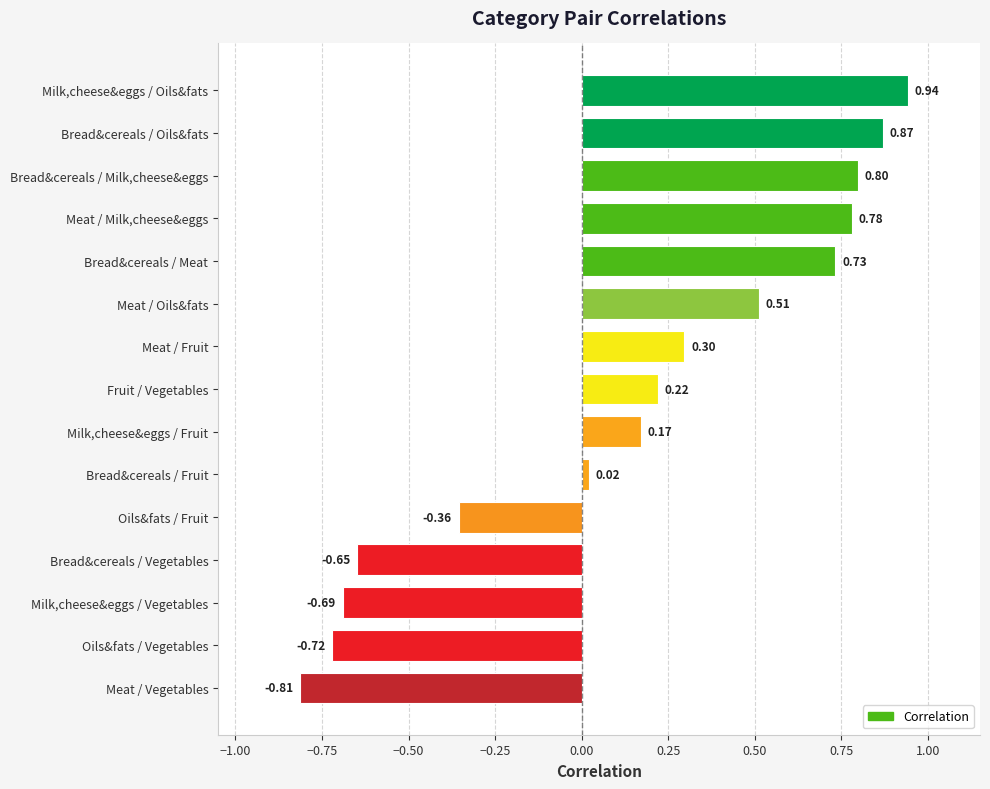

What is the average value?

0.1